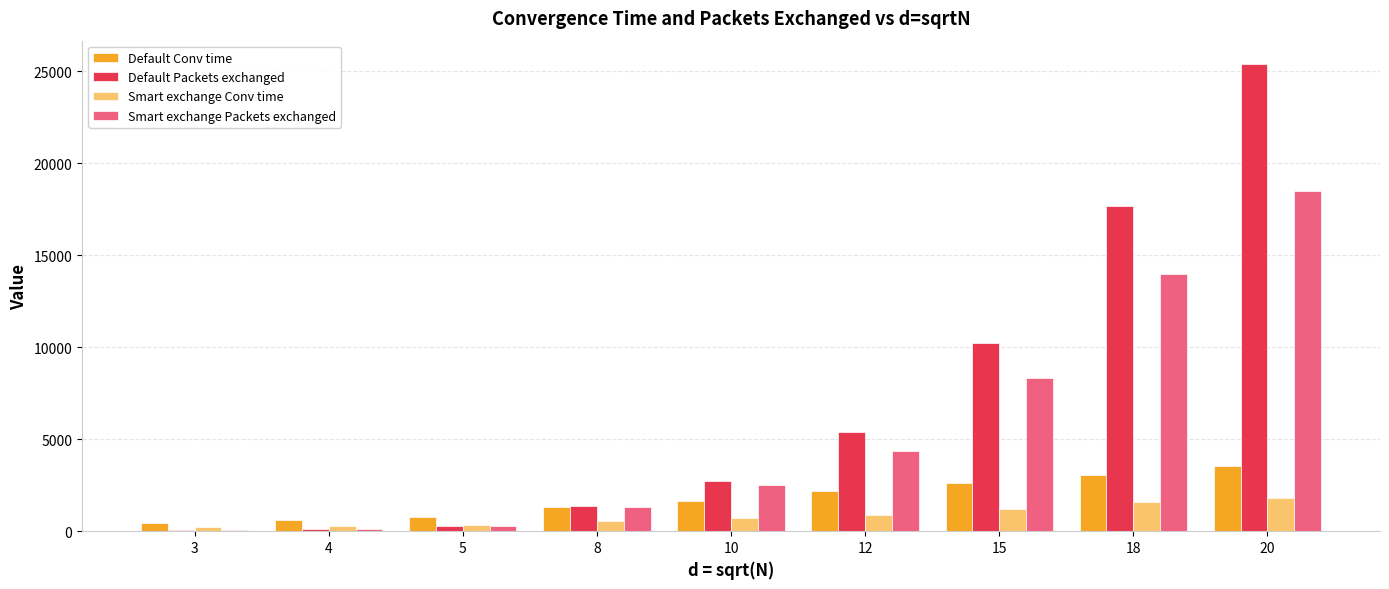

At which category does the chart reach its peak across all series?

20